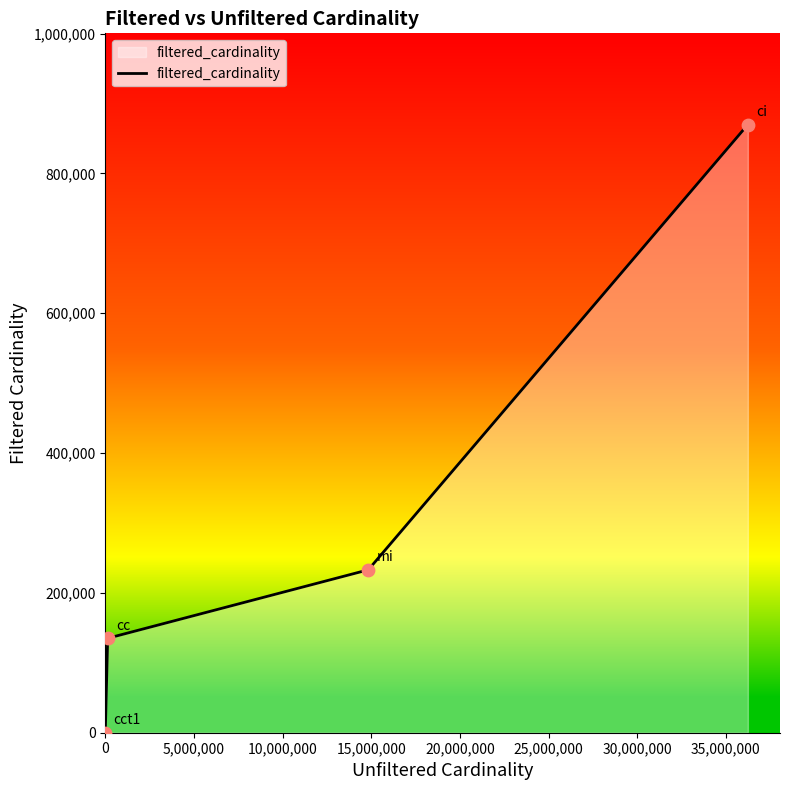

What is the difference between the maximum and second lowest values?

734778